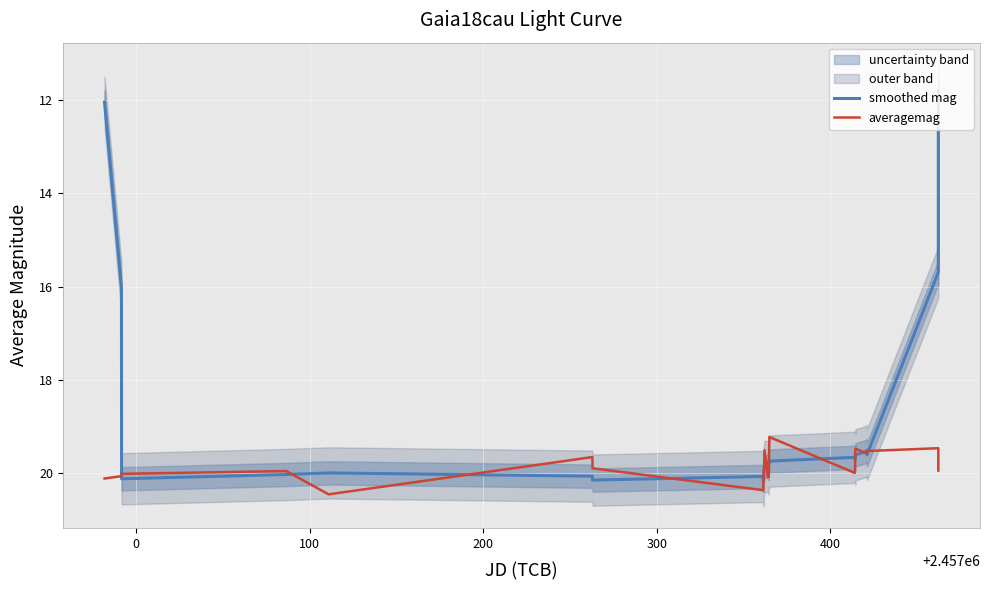

True or false: smoothed mag and averagemag intersect in this chart.

True